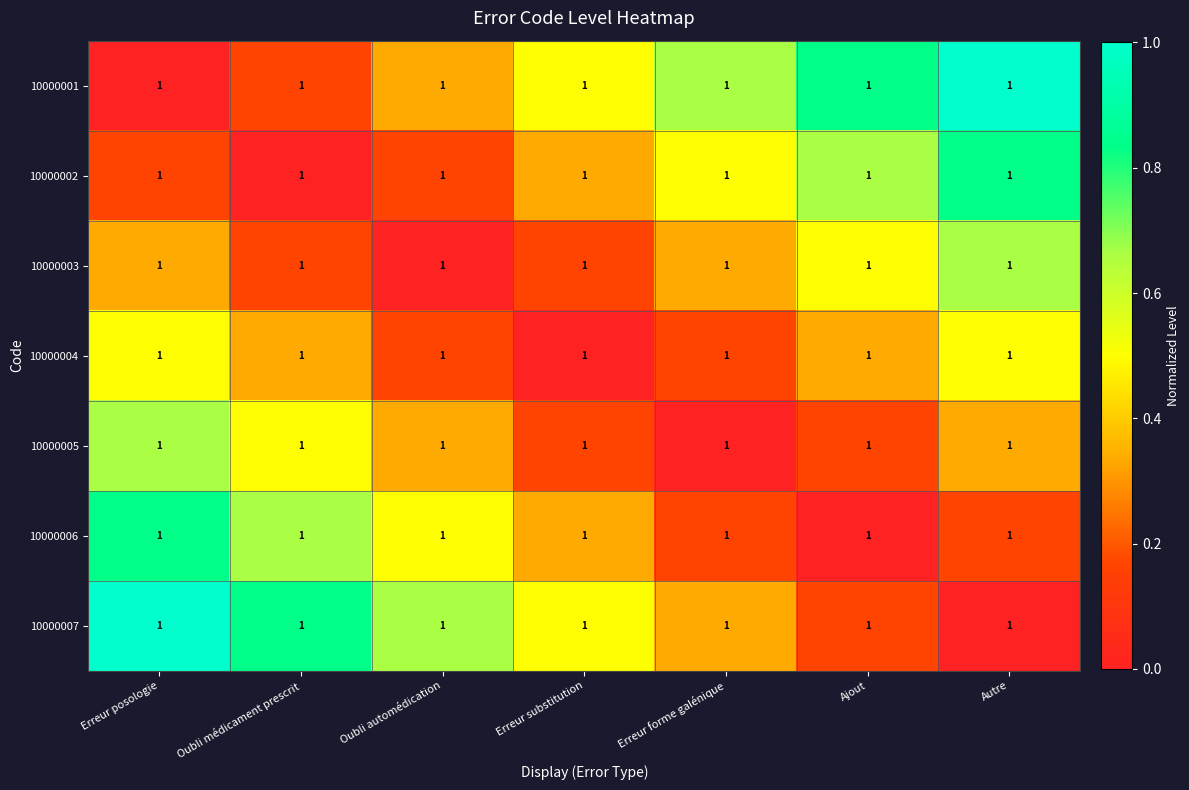

What is the total value across all series at Ajout?

2.7